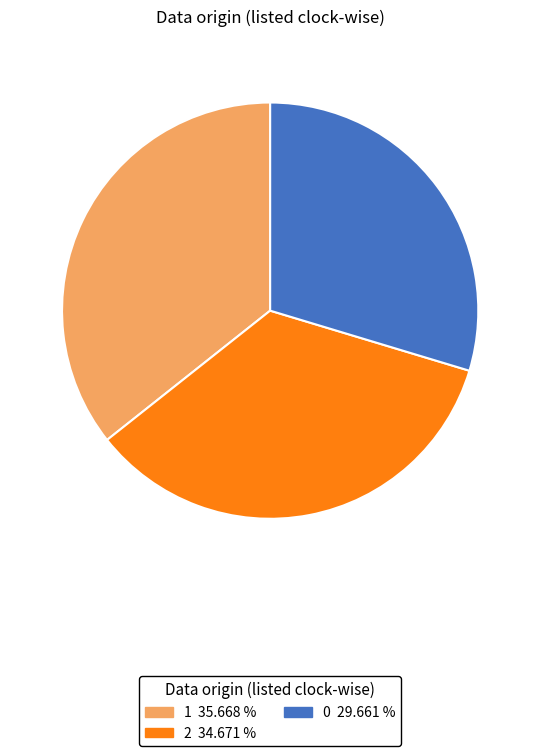

What is the ratio of the value at 1 to the value at 2?

1.0